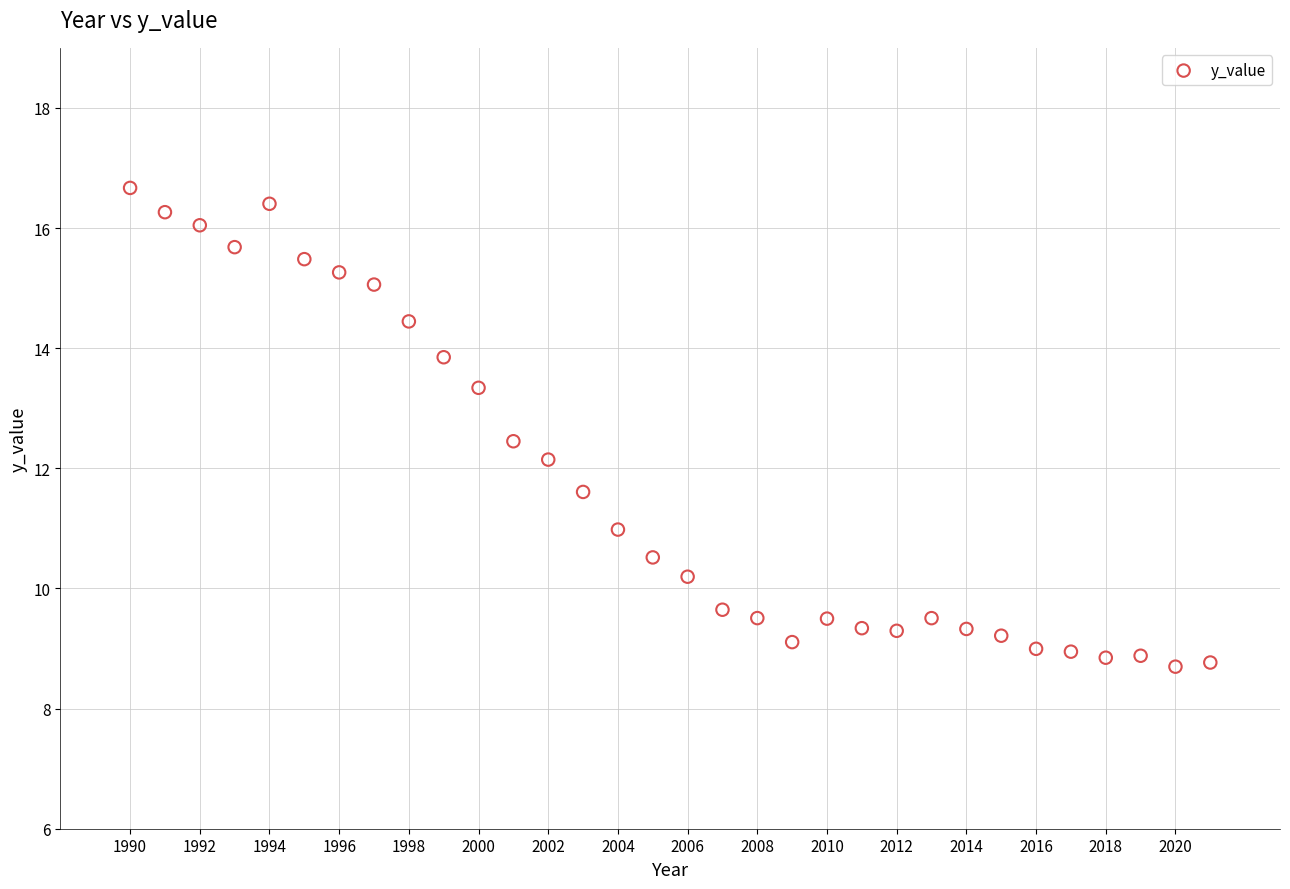

What is the range of Y values (max minus min)?

8.0